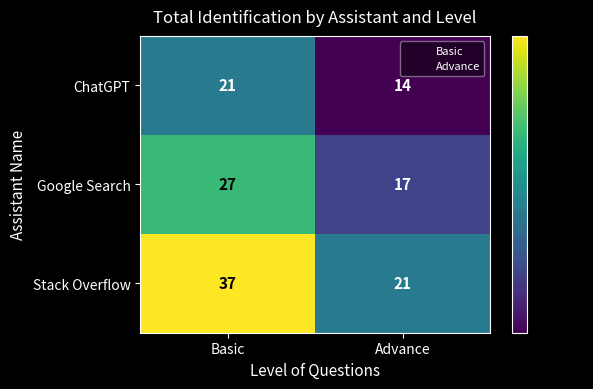

What is the difference between the maximum and minimum values in the Google Search series?

10